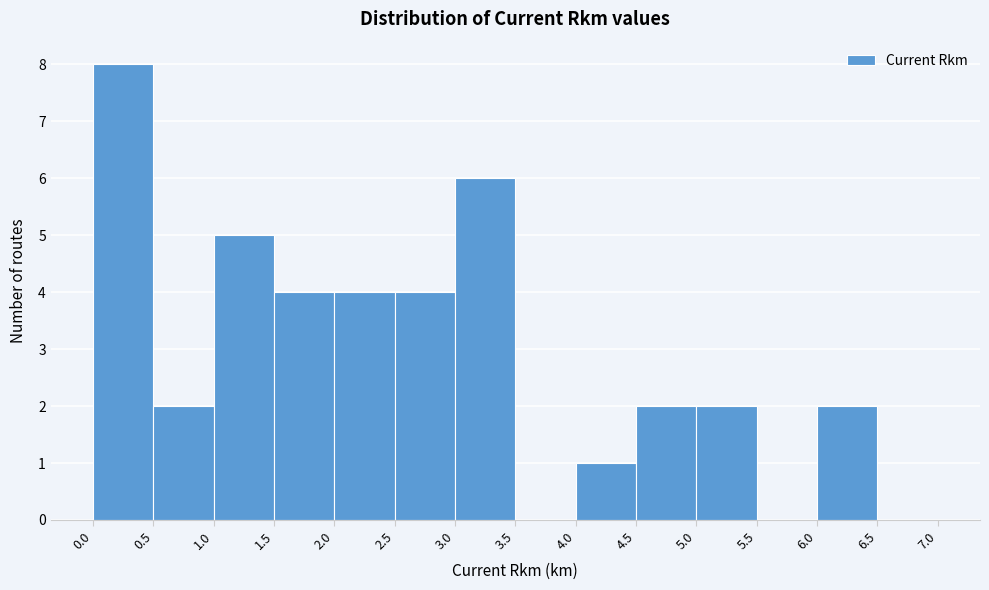

What is the height of the bar covering 5.0 to 5.5 on the x-axis? The values are not printed on the chart, so give them approximately, as read against the axis.

2